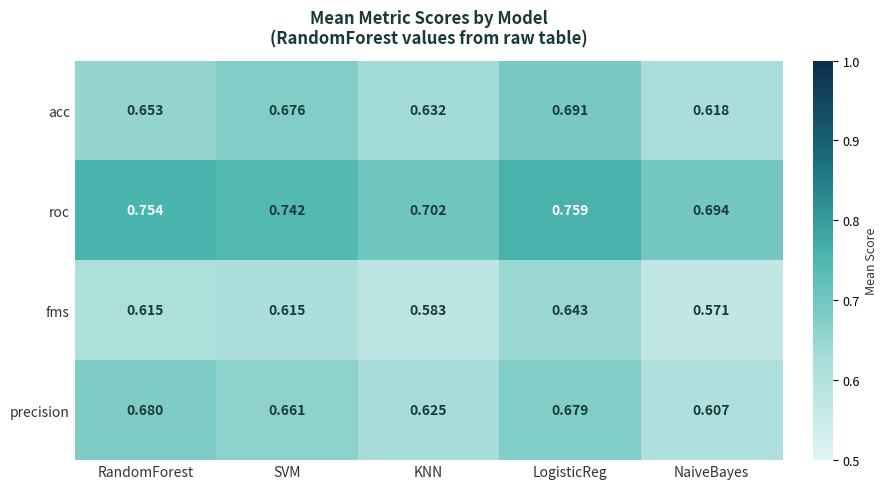

Where is fms nearest to the value 0?

NaiveBayes